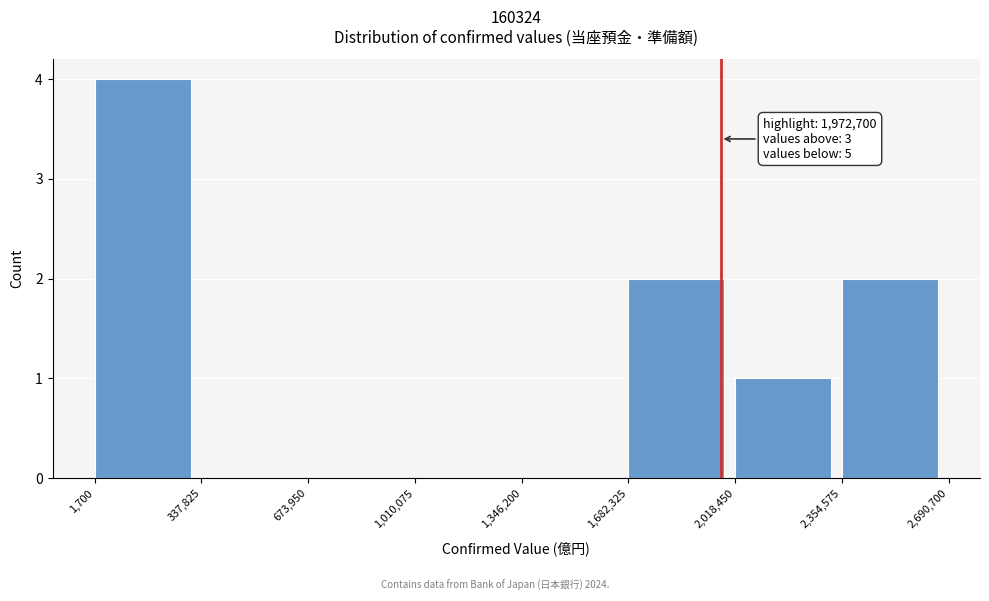

Which range on the x-axis has the tallest bar?

1,700 to 337,825